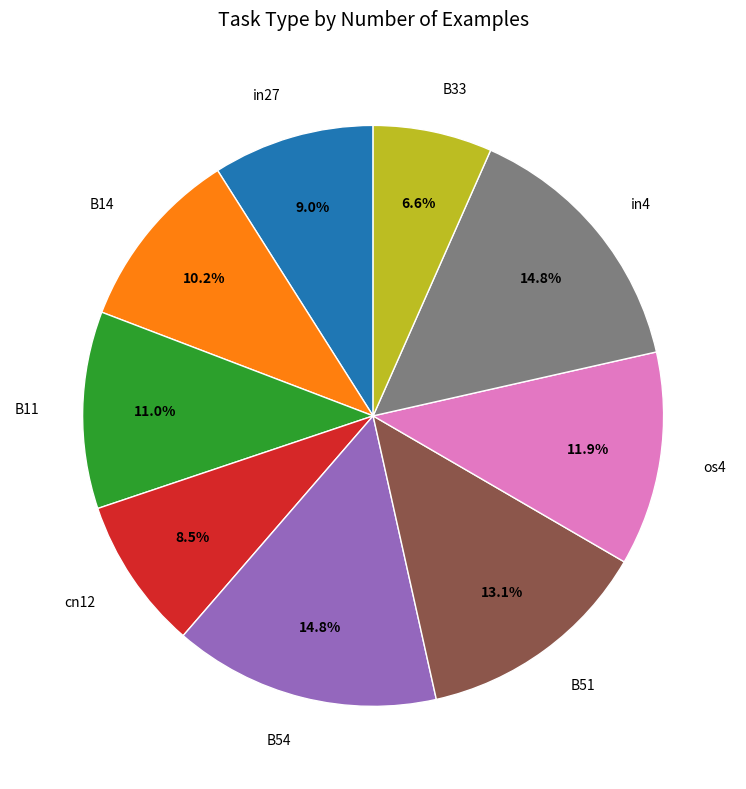

To the nearest percent, what is the combined percentage of B11 and B54?

26%